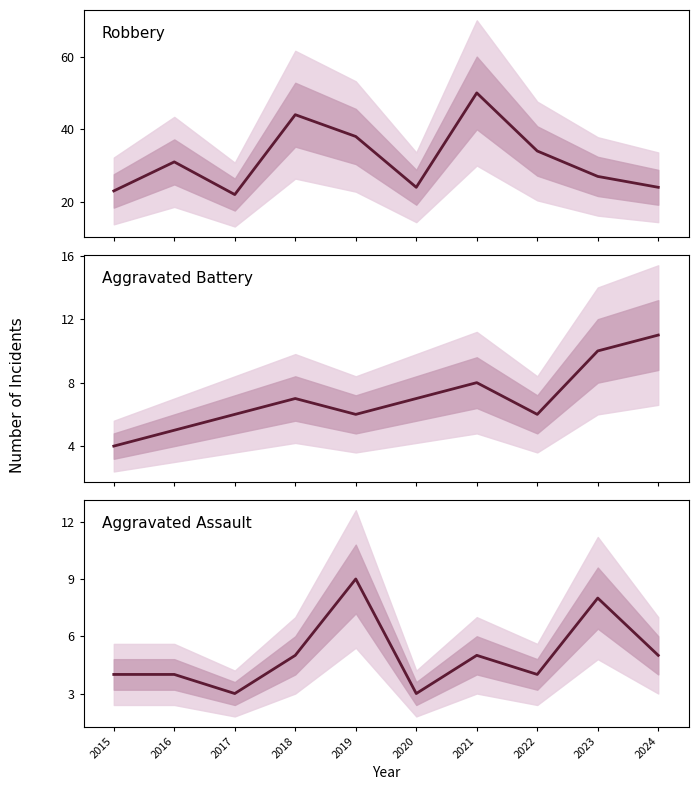

Read the Aggravated Assault value at 2019.

9